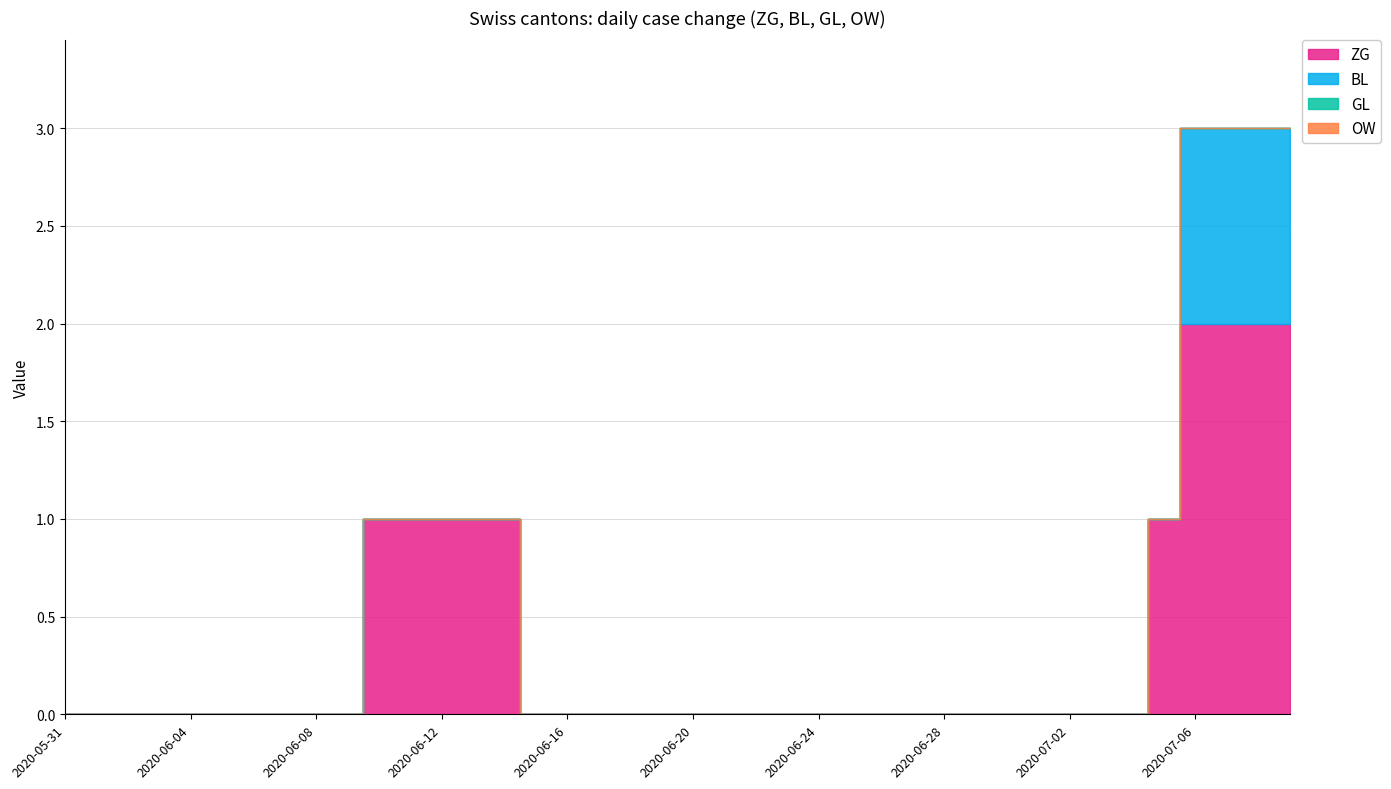

Which series has the largest total across all categories?

ZG